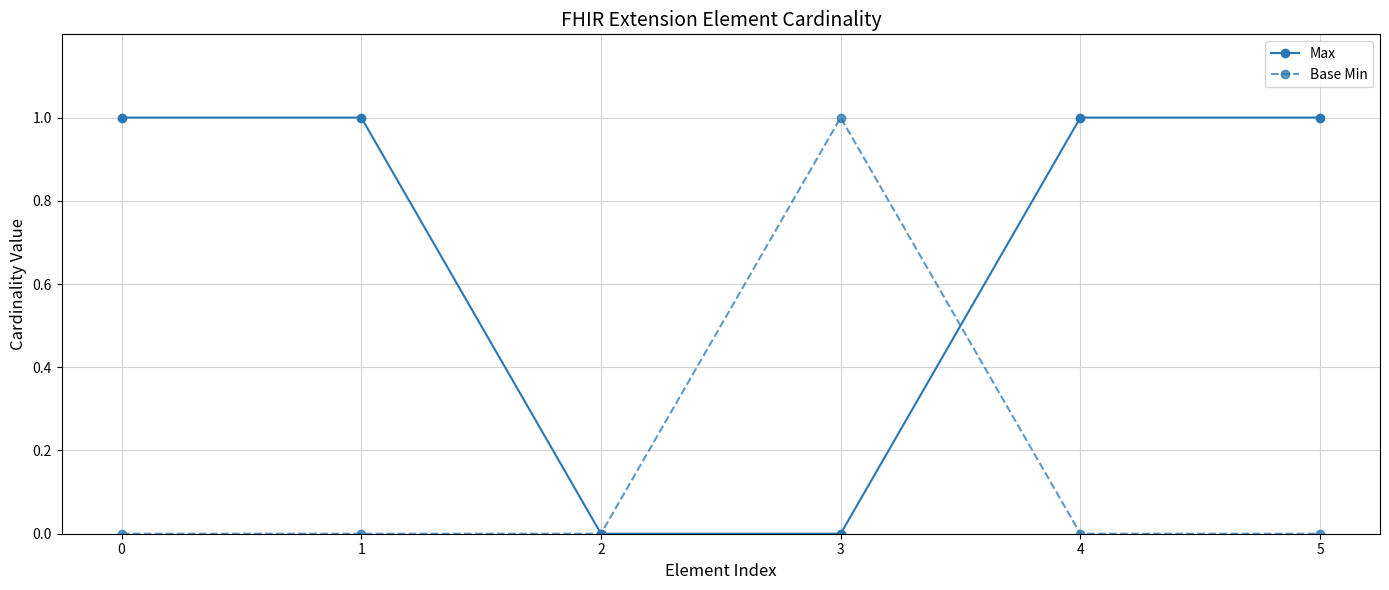

Which series has the largest total across all categories?

Max